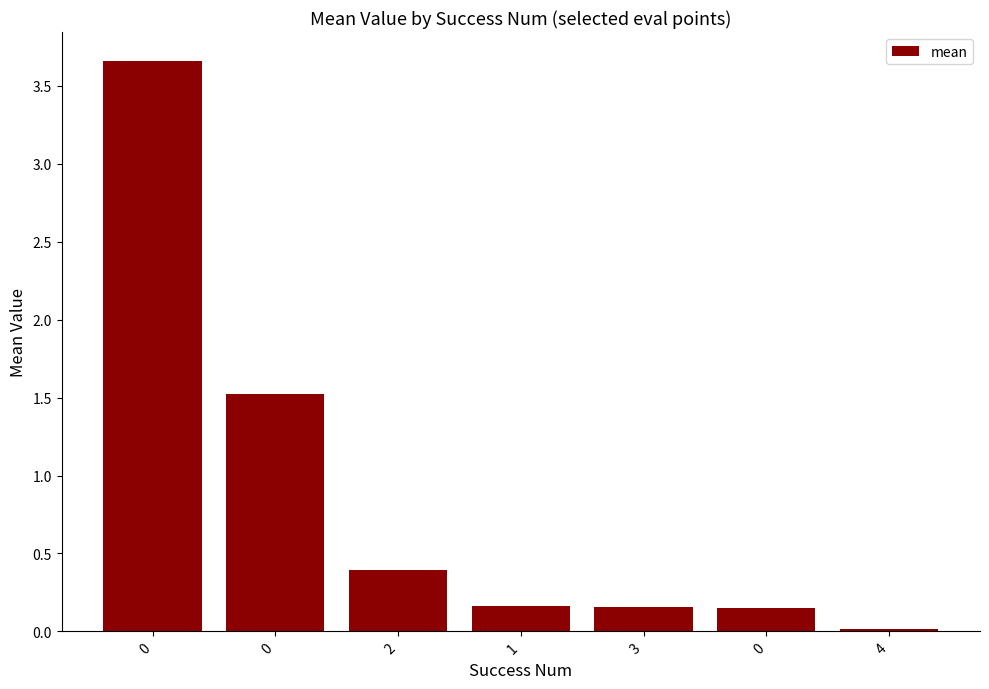

What is the sum of all values?

6.1